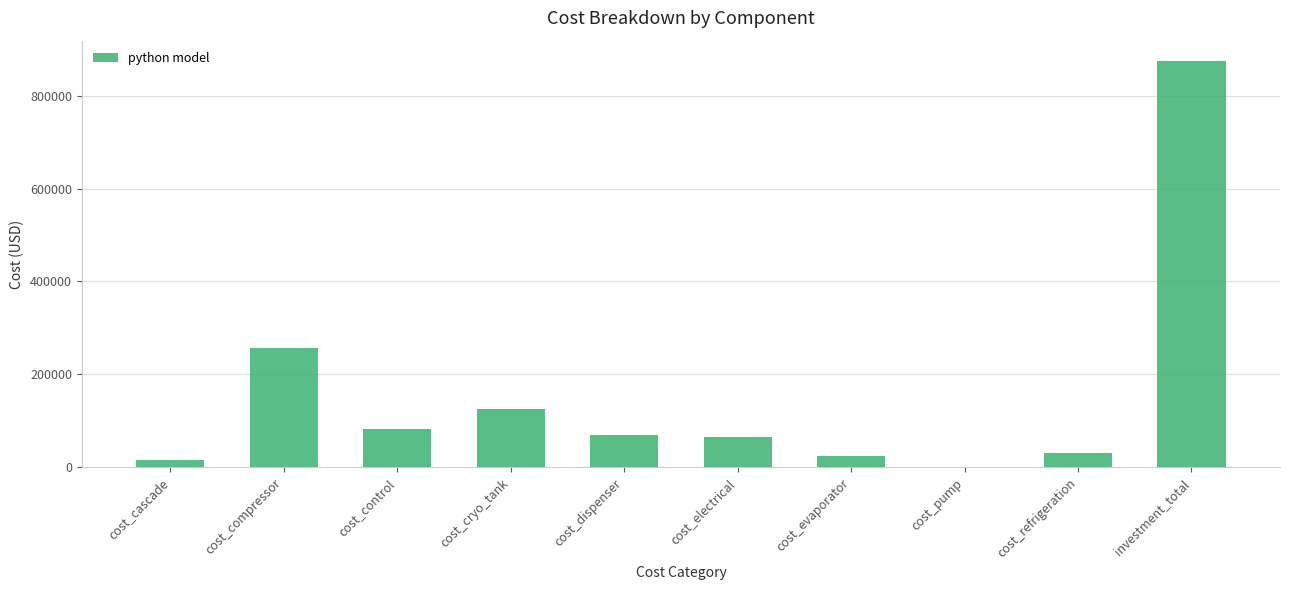

Between cost_compressor and cost_pump, which is larger?

cost_compressor